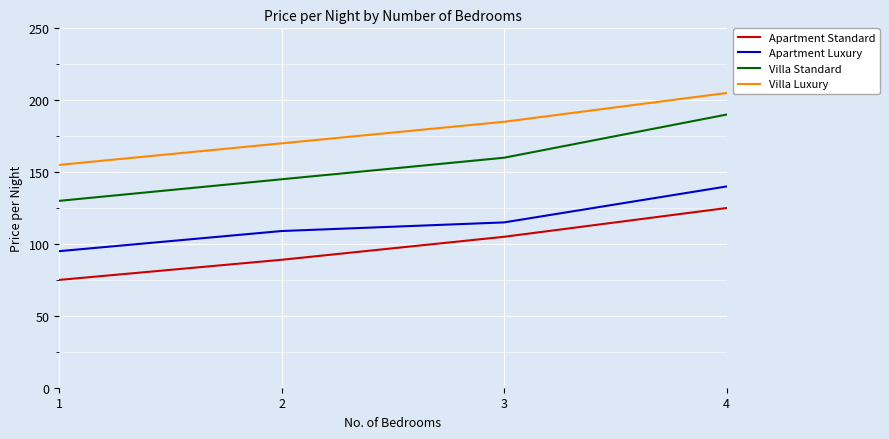

What value does the Villa Luxury series have at 2, to the nearest 5?

170